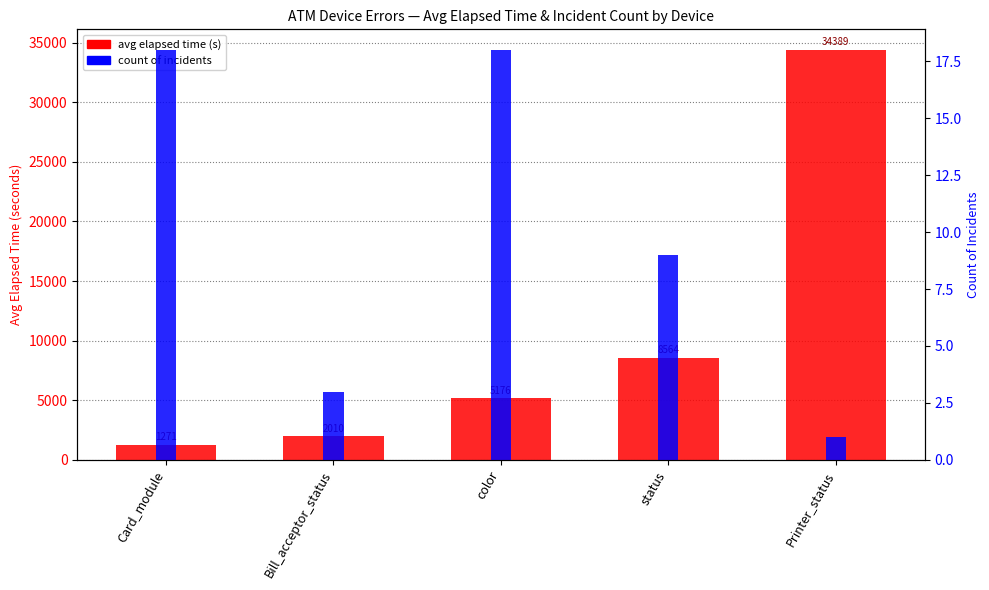

Rank the series at status from lowest to highest value.

count of incidents, avg elapsed time (s)